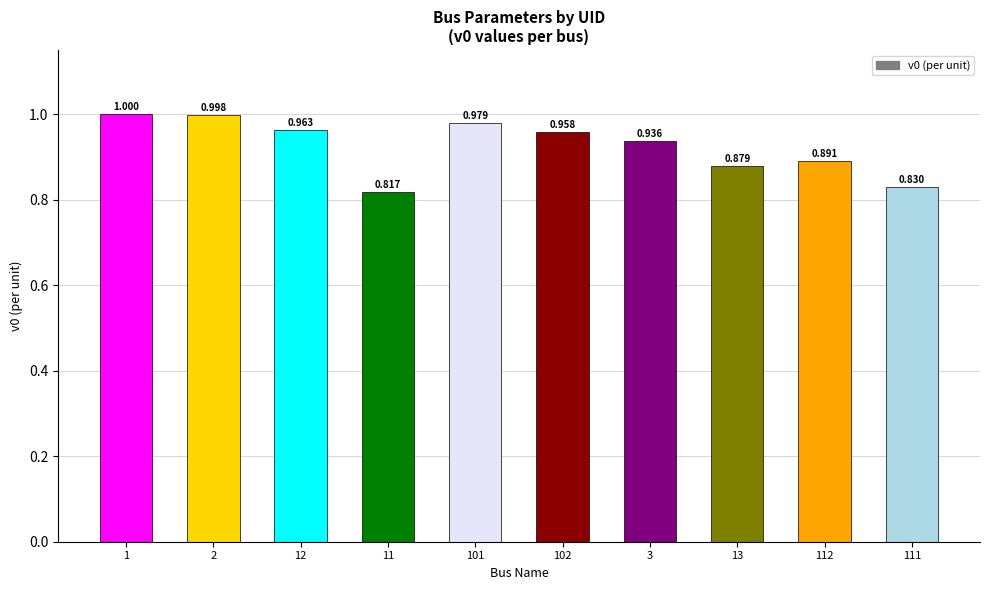

Are the bars horizontal?

No